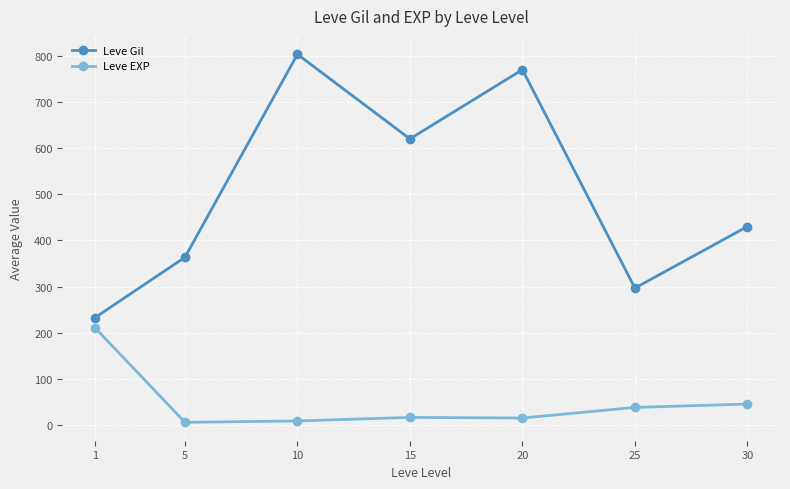

True or false: Leve EXP and Leve Gil cross at least once.

False